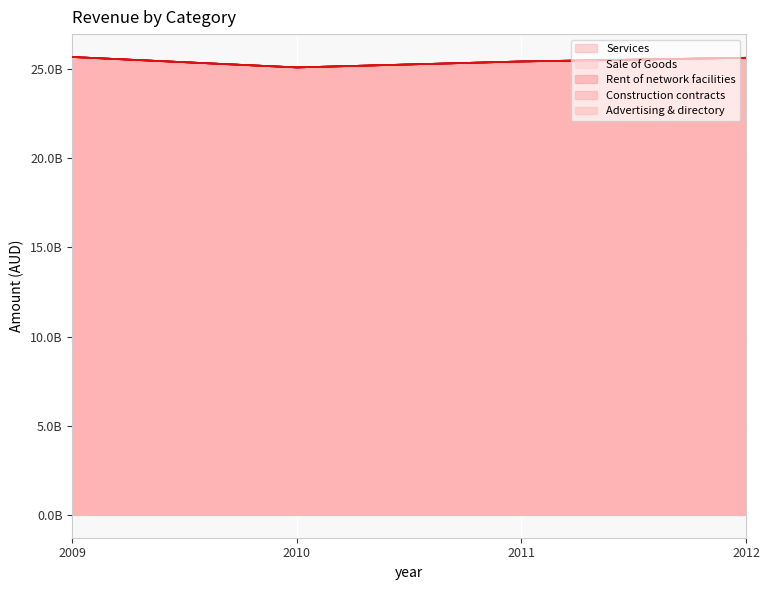

Where does the Advertising & directory series first go above 25637000000?

2009